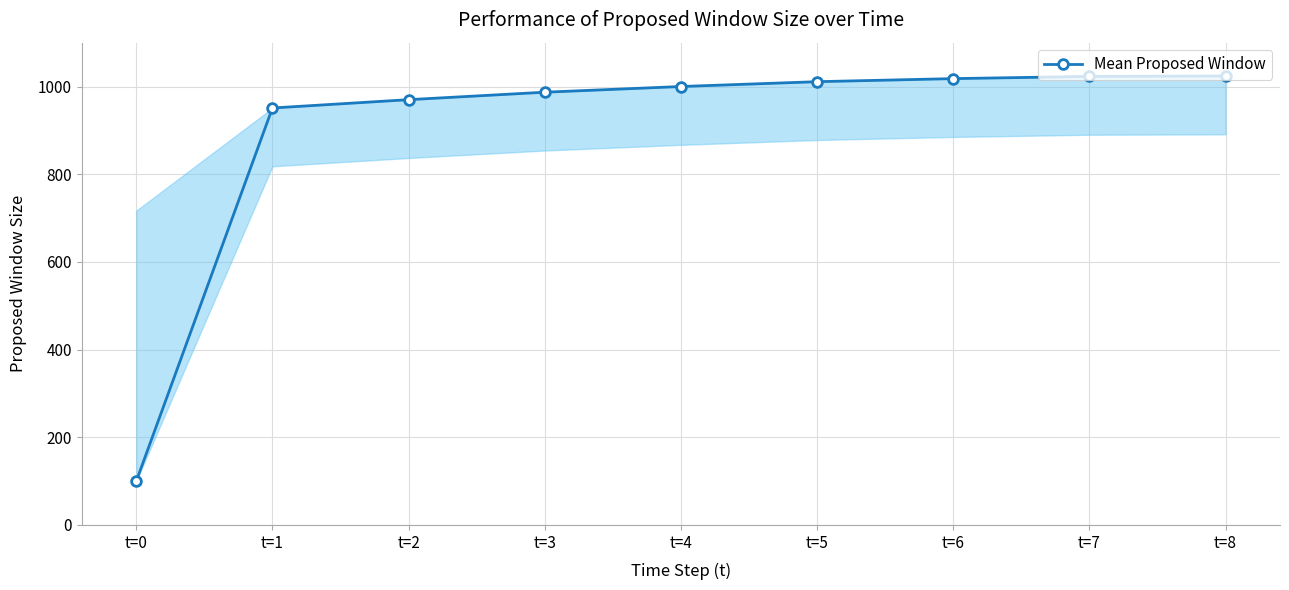

The value at t=4 is 1384. True or false?

False